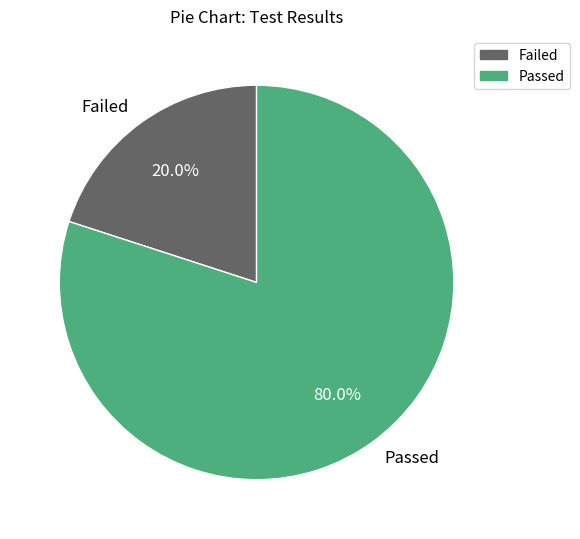

Rank the categories by value from lowest to highest.

Failed, Passed